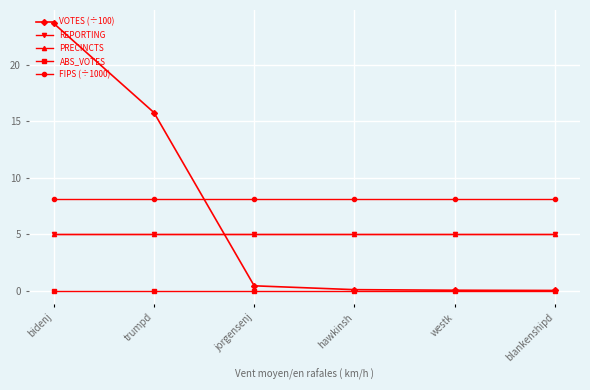

Between which two adjacent categories do PRECINCTS and VOTES (÷100) first intersect?

trumpd and jorgensenj